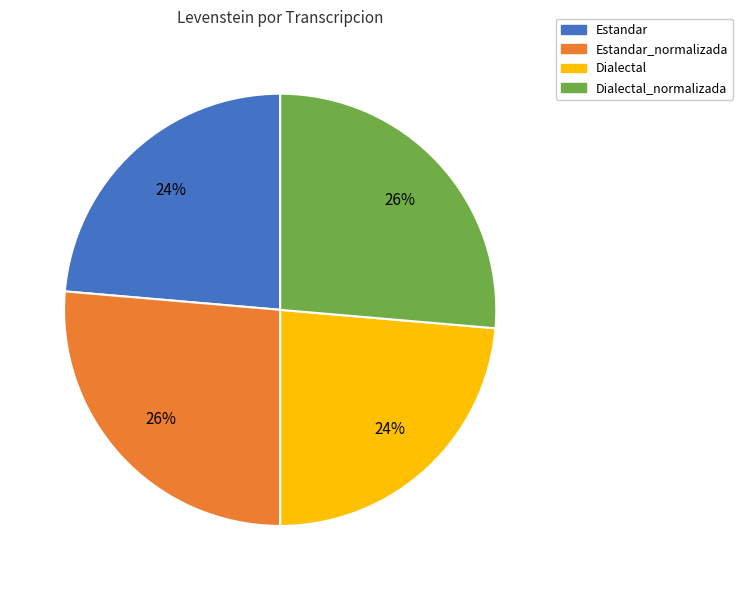

Is there any slice that represents more than half of the pie?

No